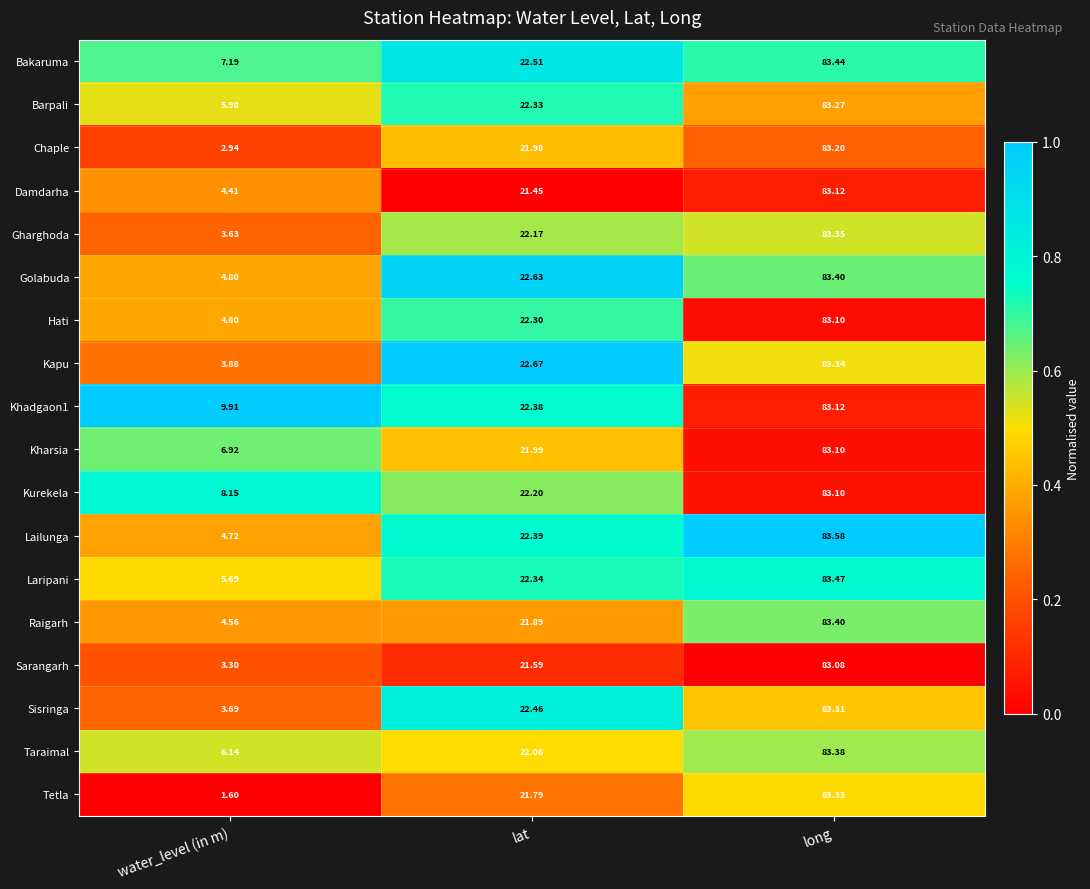

Where is Damdarha nearest to the value 43?

lat